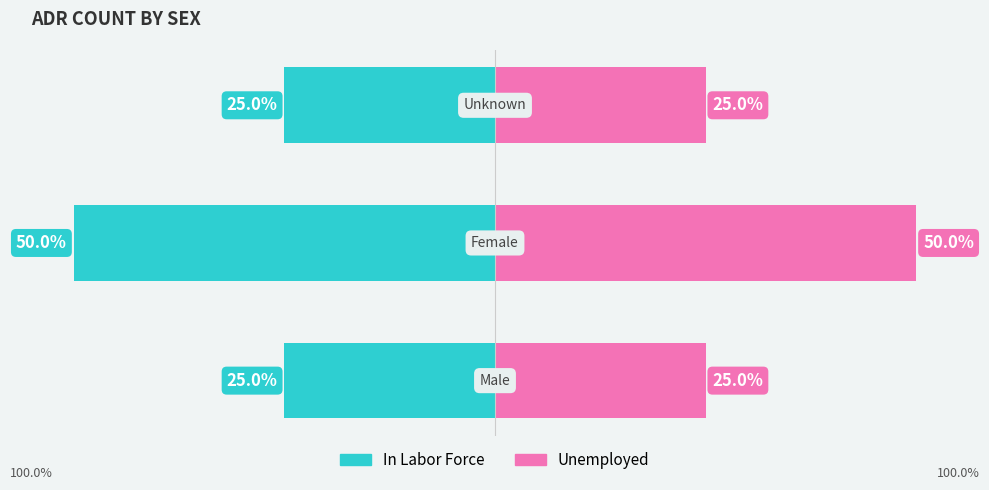

Reading left to right, list all the values displayed in this chart.

In Labor Force: 0=-25	1=-50	2=-25
Unemployed: 0=25	1=50	2=25